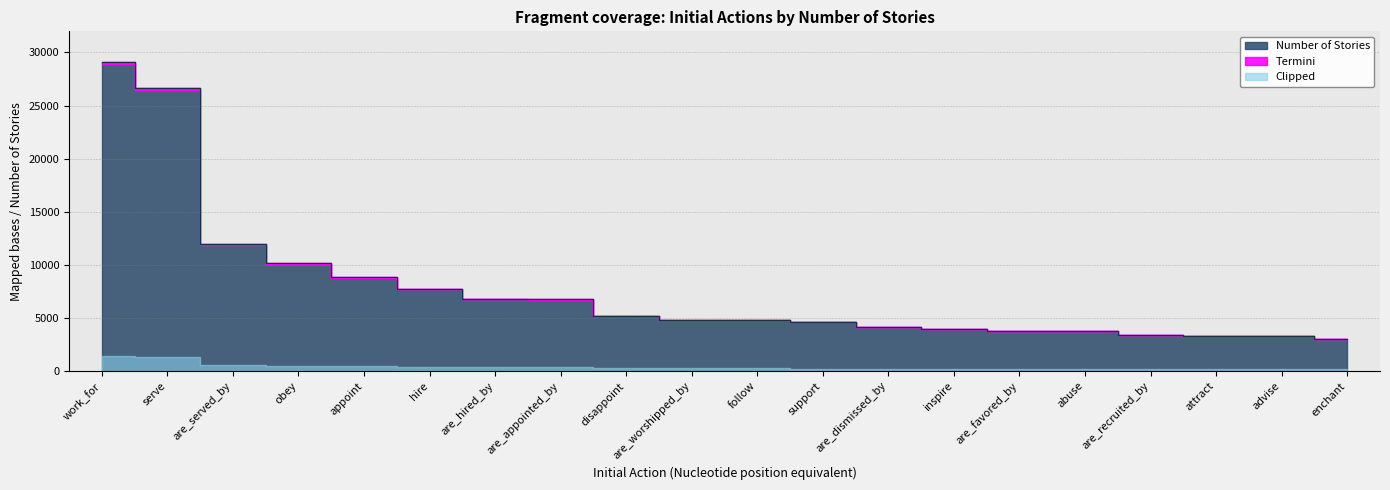

Reading left to right, extract all data points from this chart.

work_for=29082	serve=26625	are_served_by=11943	obey=10159	appoint=8834	hire=7737	are_hired_by=6826	are_appointed_by=6767	disappoint=5162	are_worshipped_by=4841	follow=4830	support=4644	are_dismissed_by=4126	inspire=3963	are_favored_by=3779	abuse=3758	are_recruited_by=3396	attract=3283	advise=3271	enchant=3047